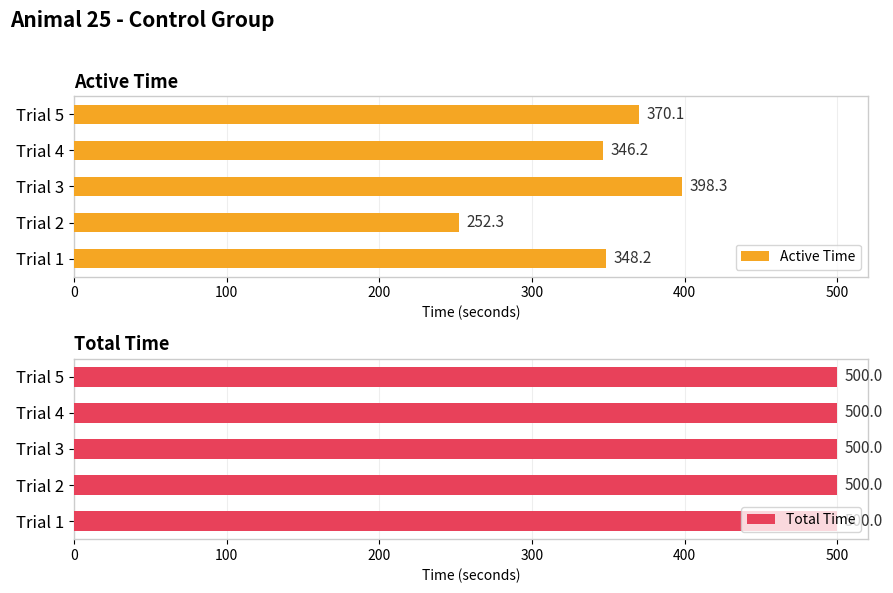

What is the approximate value of Active Time at 200?

398.3